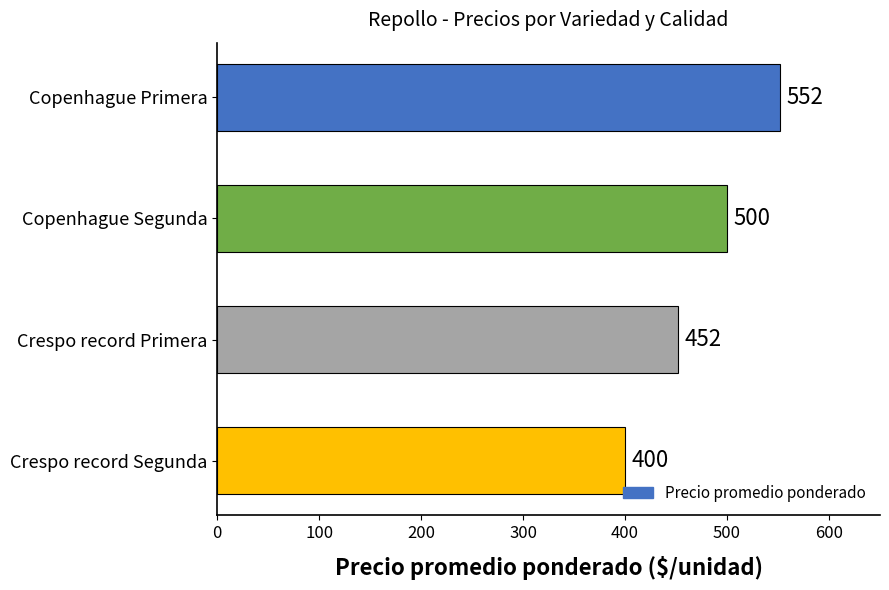

What is the minimum value shown in the chart?

400